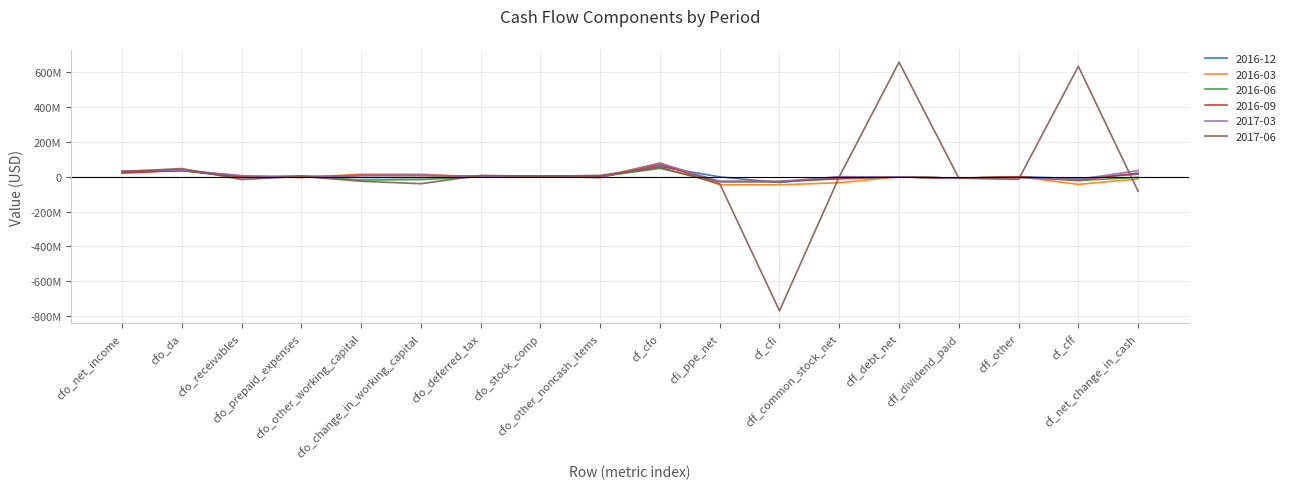

What are all the series names shown in the legend?

2016-12, 2016-03, 2016-06, 2016-09, 2017-03, 2017-06